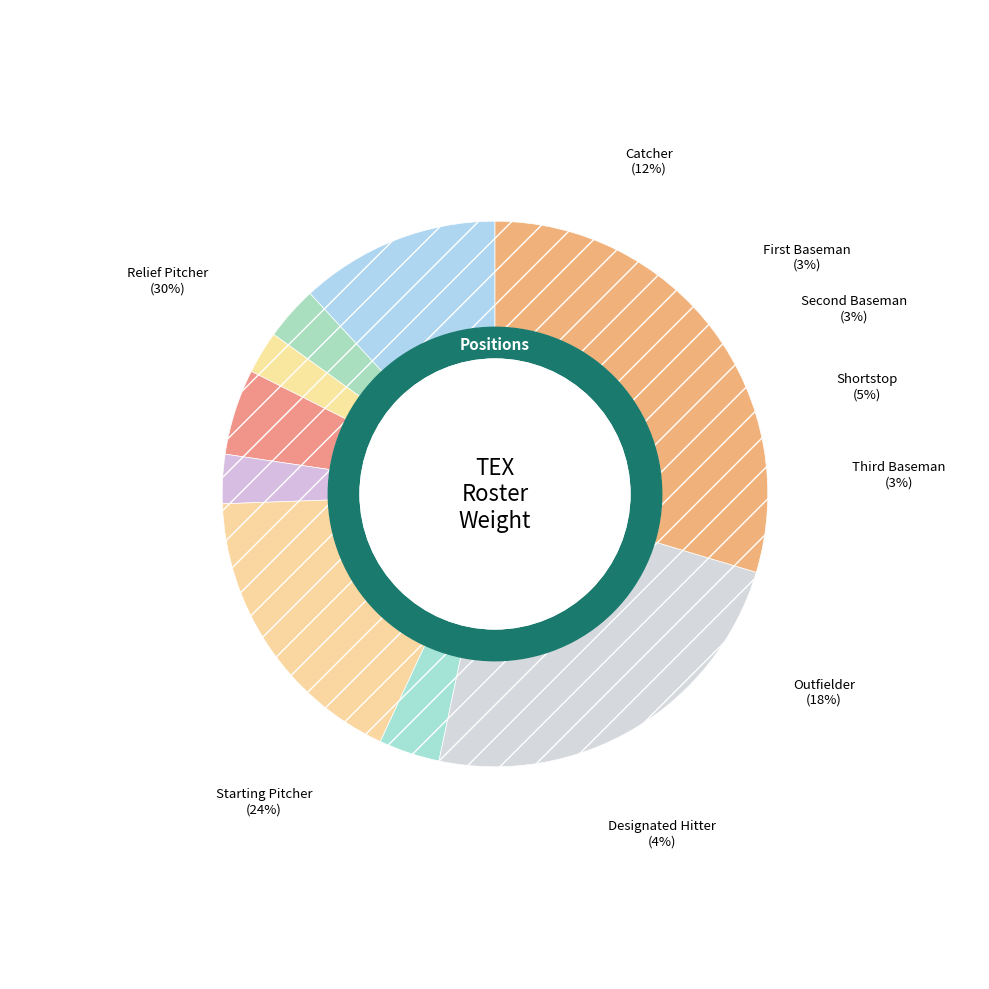

Rank the categories by value from lowest to highest.

Second Baseman, Third Baseman, First Baseman, Designated Hitter, Shortstop, Catcher, Outfielder, Starting Pitcher, Relief Pitcher